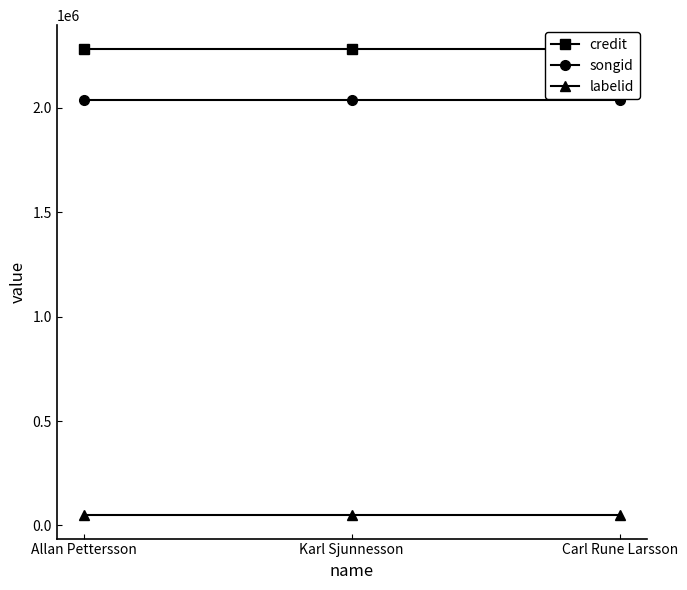

Does the chart have visible grid lines?

No